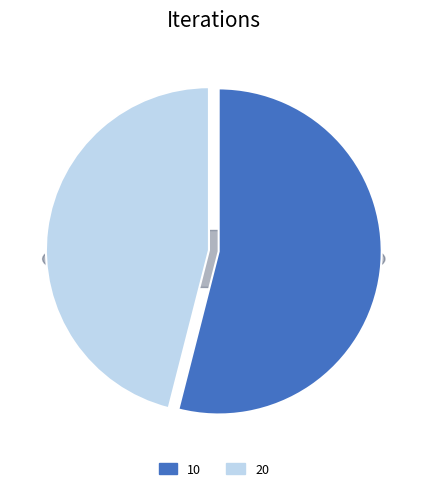

Between 20 and 10, which is larger?

10